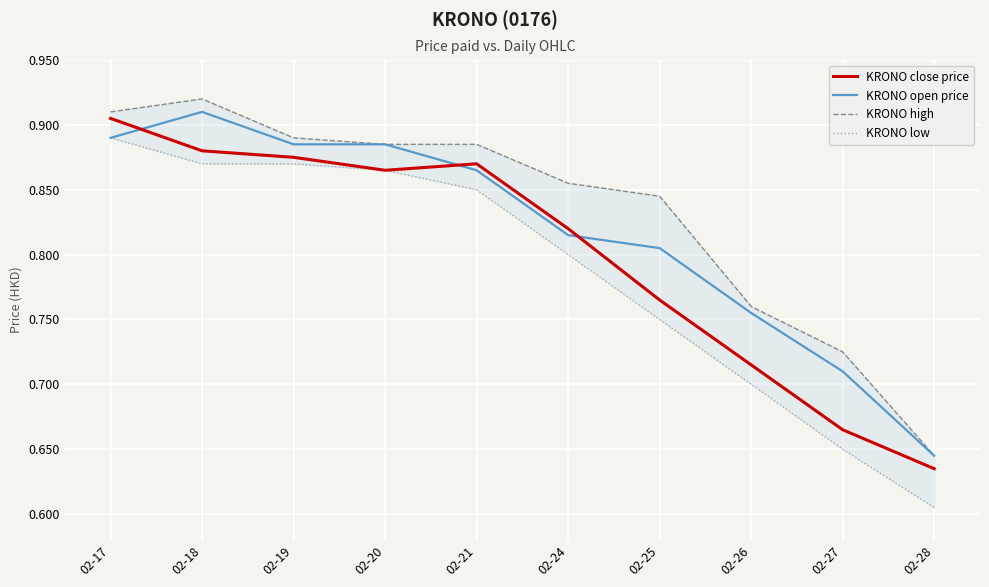

True or false: KRONO low has a value of 0.6 at 02-28.

True